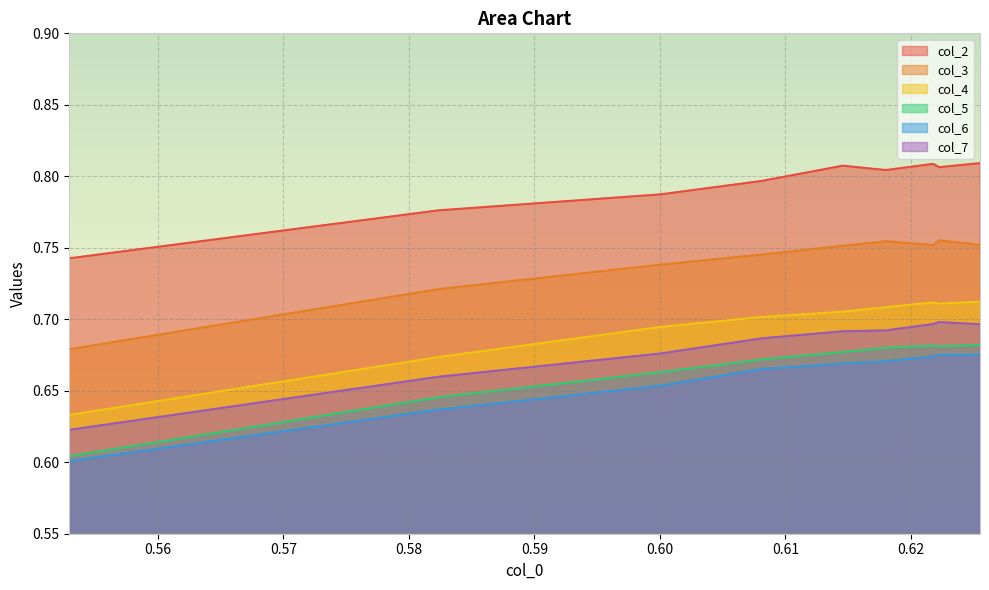

What is the lowest value of the col_2 series?

0.7